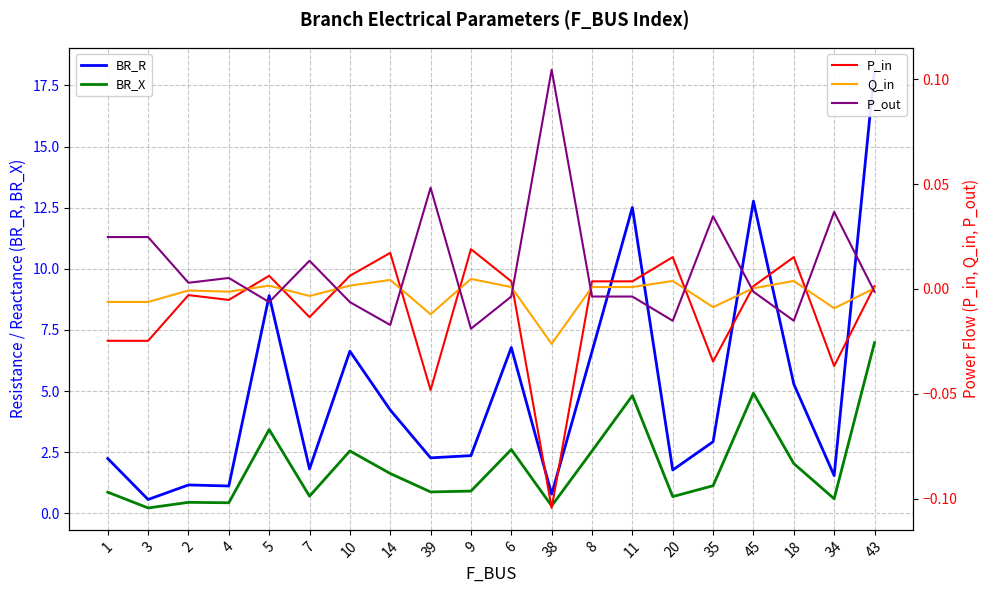

What is the total value across all series at 39?

3.1